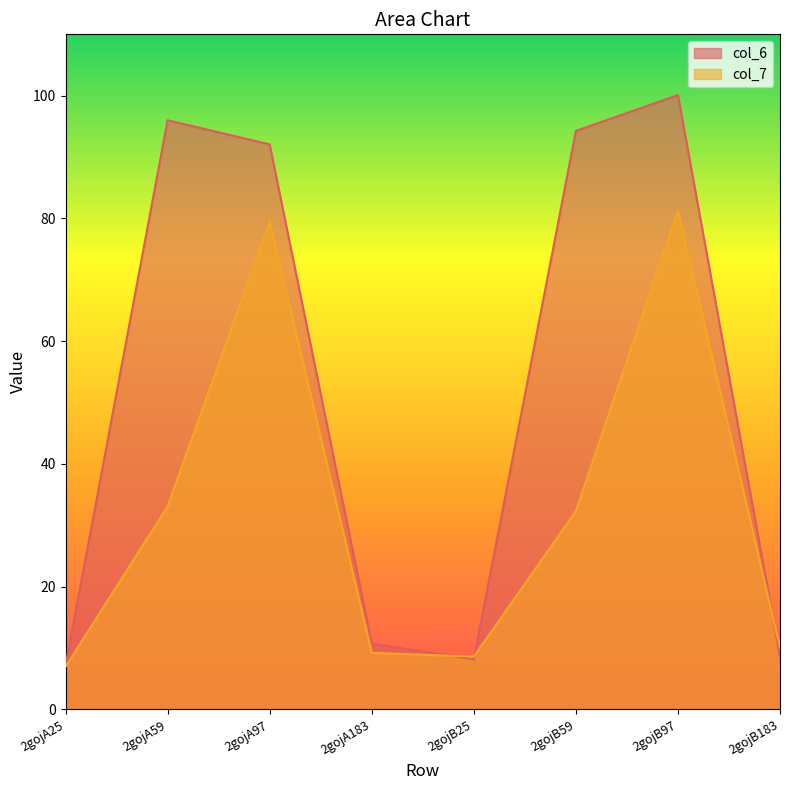

Which series has the widest spread of values?

col_6